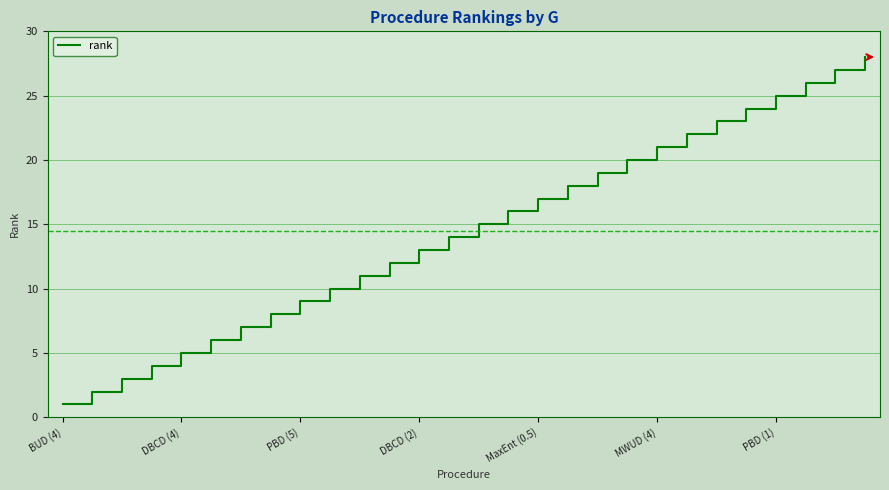

How many values are below 15?

14